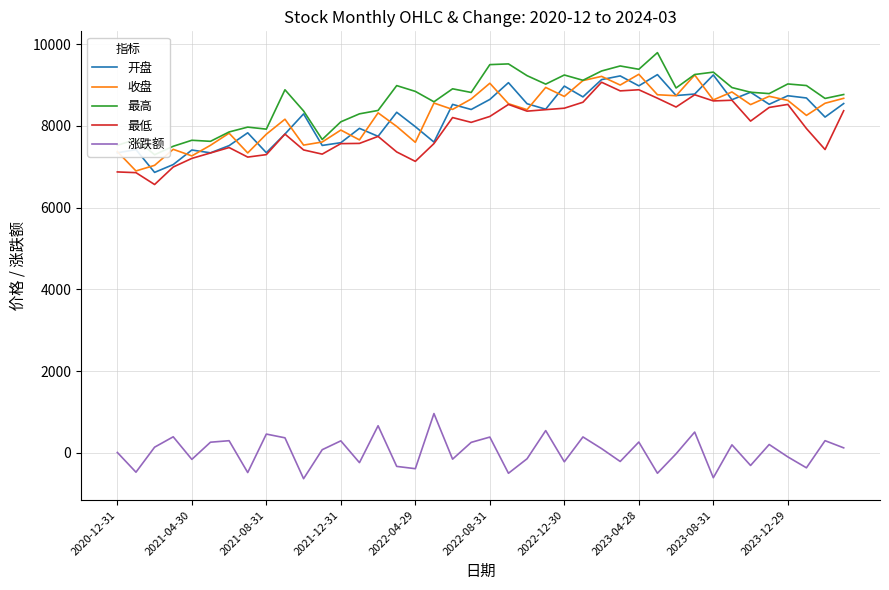

What position from the right is 13?

27